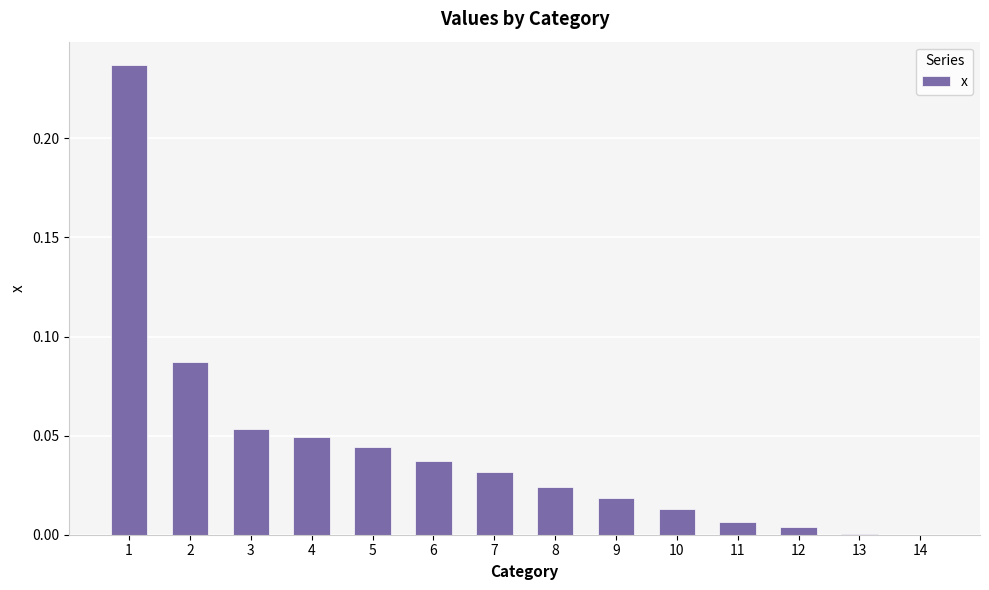

Which has a higher value, 8 or 3?

3